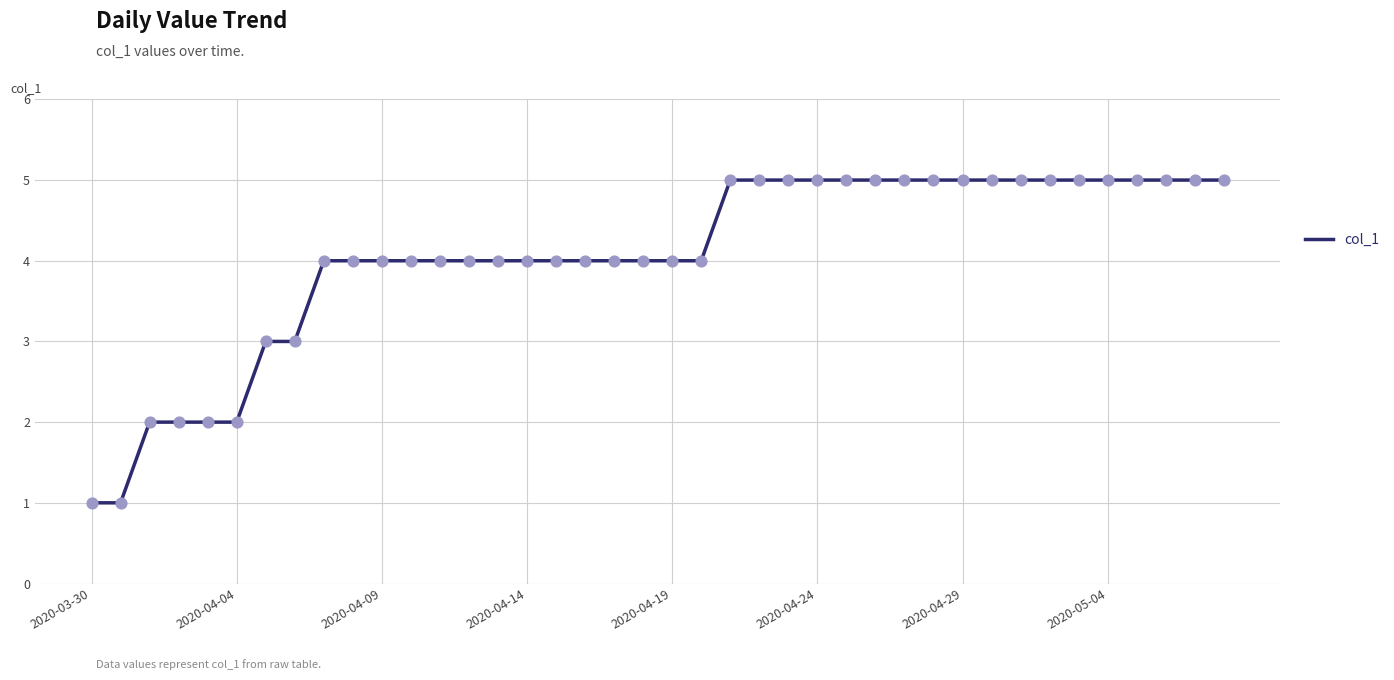

What is the maximum value shown in the chart?

5